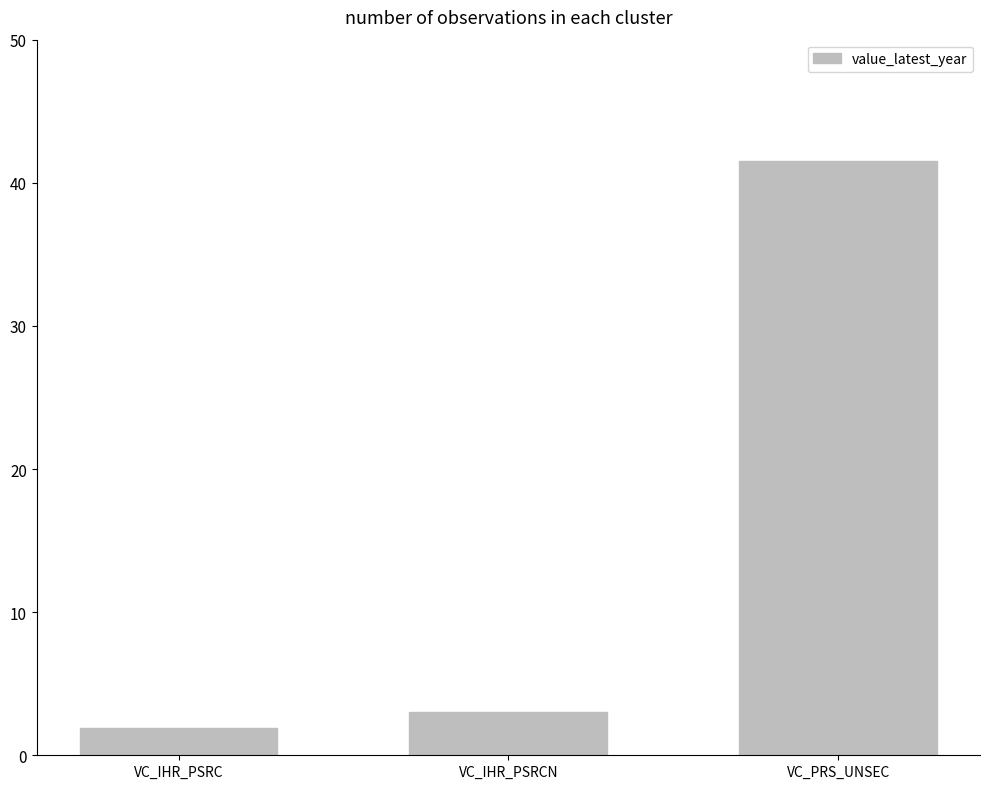

Is it true that the value at VC_PRS_UNSEC is 59.3?

False